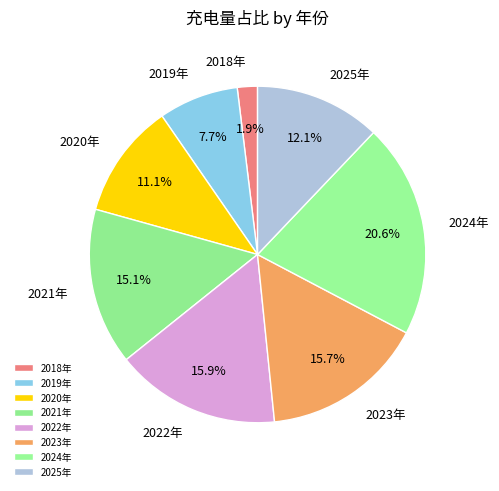

Does any single category account for the majority?

No